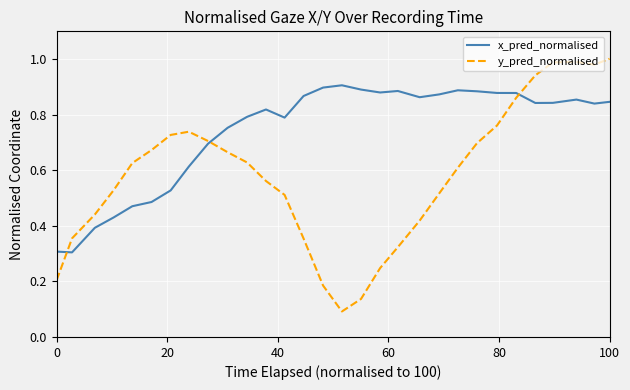

List the series in order of their overall mean, highest first.

x_pred_normalised, y_pred_normalised